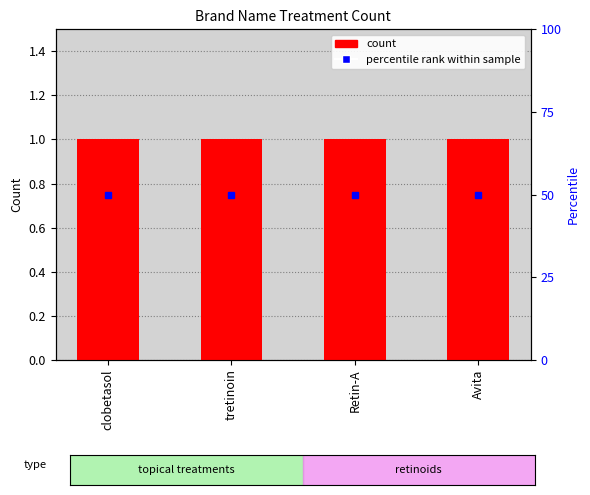

What is the label of the 3rd bar from the left?

Retin-A